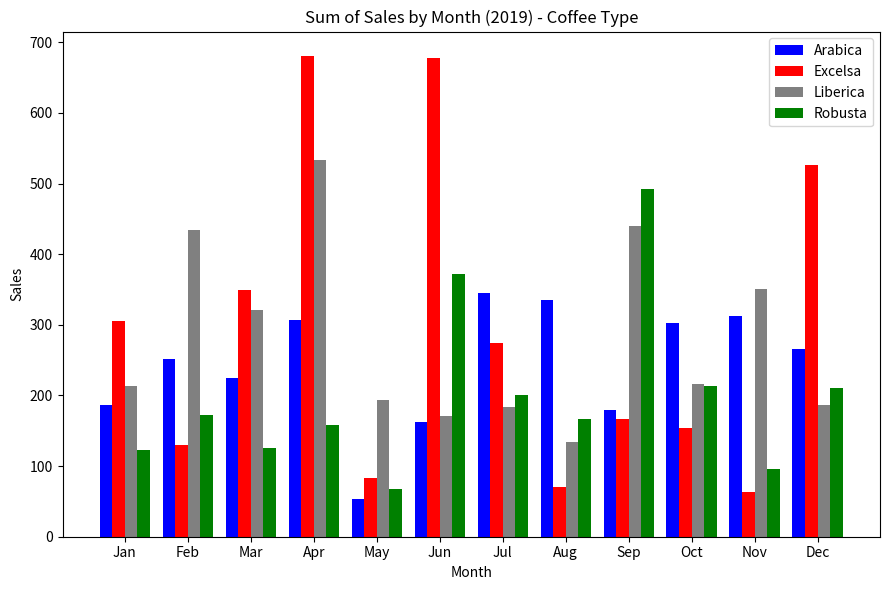

What is the sum of all Arabica values?

2926.6